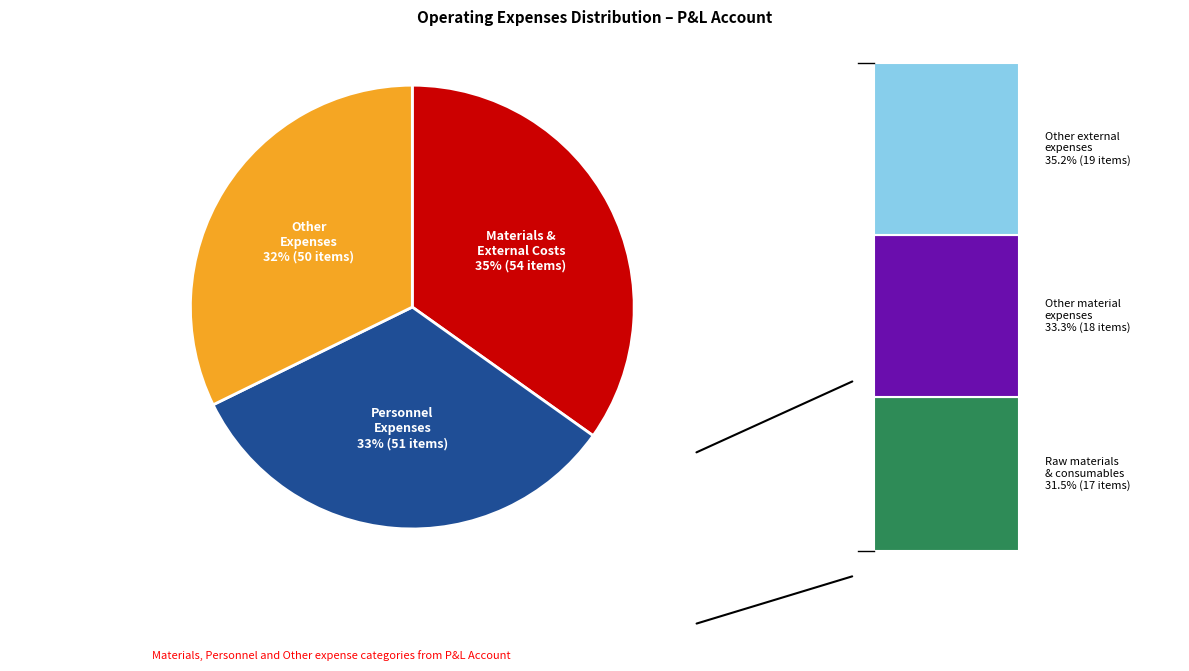

How many segments does this pie chart have?

3